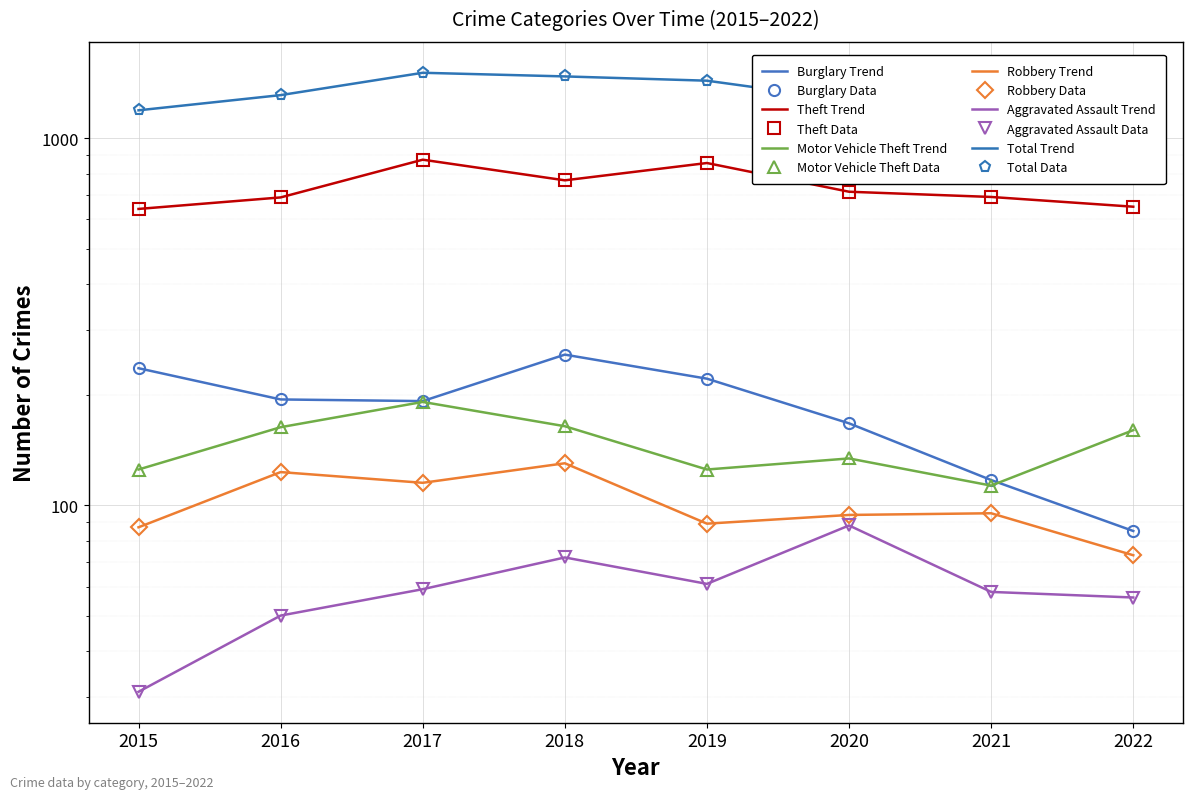

How many interior local valleys does the Aggravated Assault series have?

1